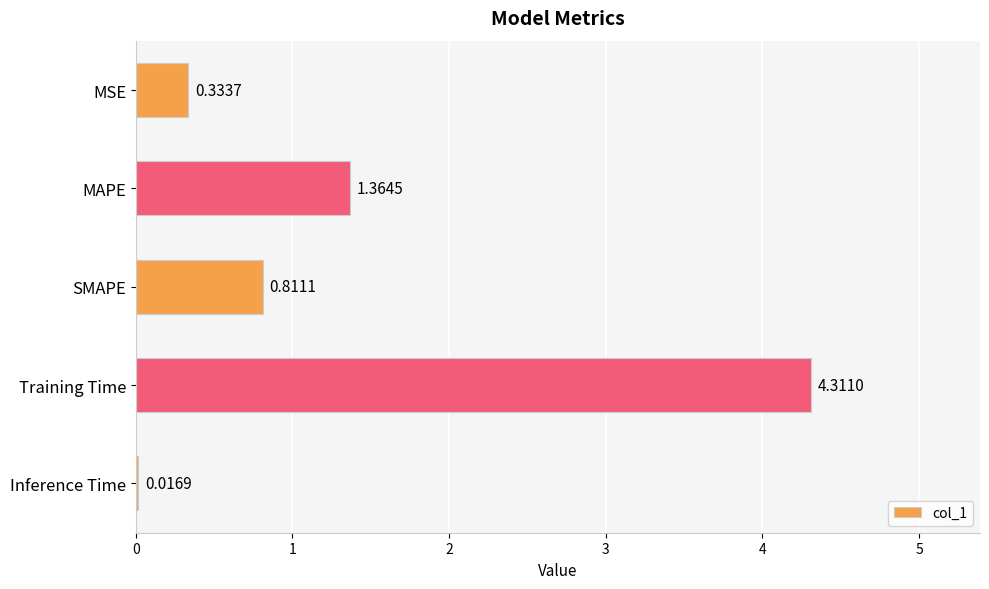

Which category has the highest value across all series?

Training Time